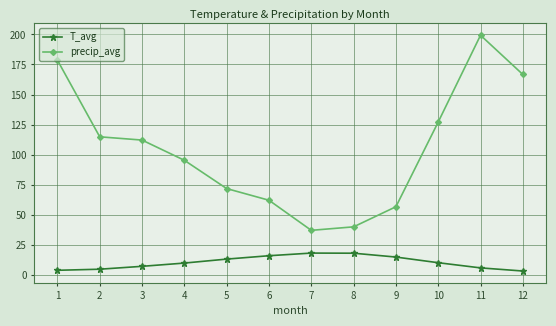

What is the value of the T_avg point at the 8th from the left?

18.2